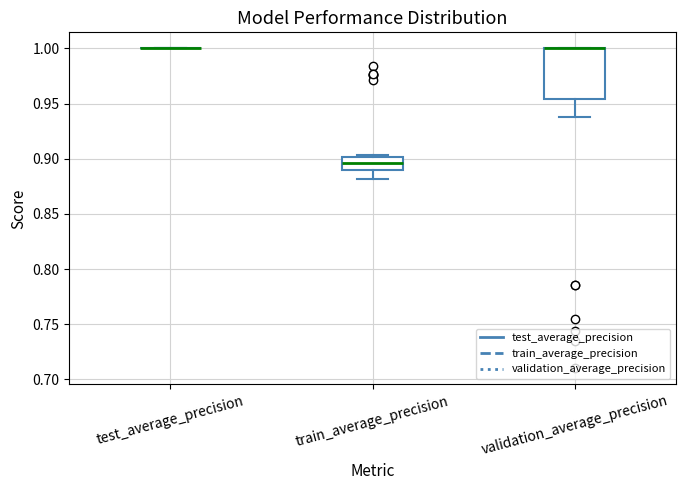

Which box is the tallest, from its lower edge to its upper edge?

validation_average_precision